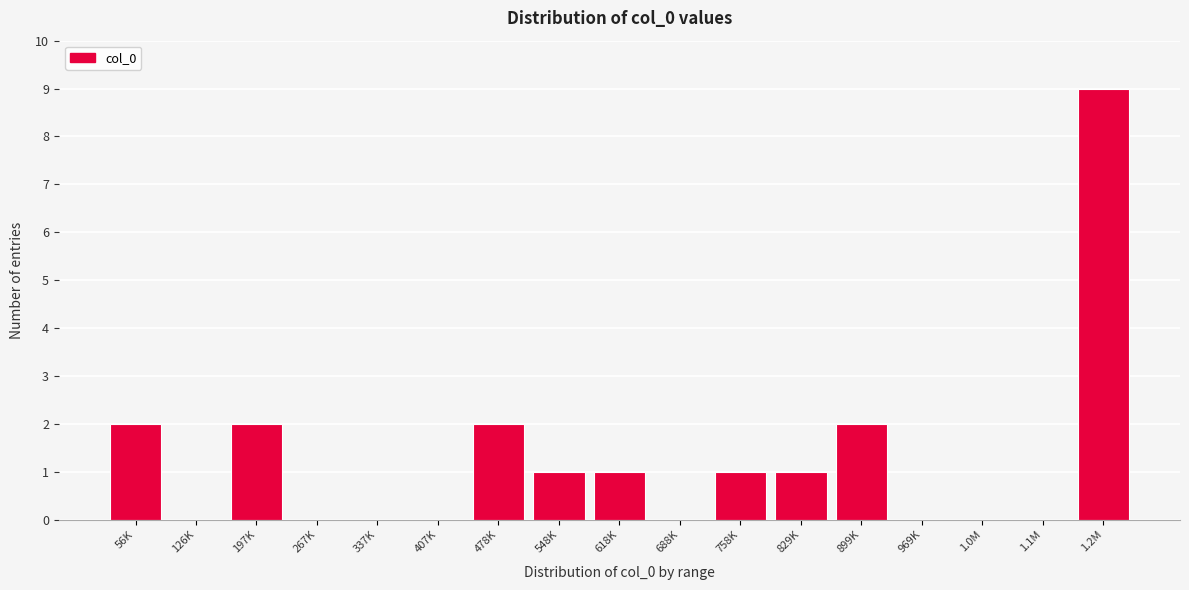

Reading left to right, extract all data points from this chart.

56K=2	126K=0	197K=2	267K=0	337K=0	407K=0	478K=2	548K=1	618K=1	688K=0	758K=1	829K=1	899K=2	969K=0	1.0M=0	1.1M=0	1.2M=9